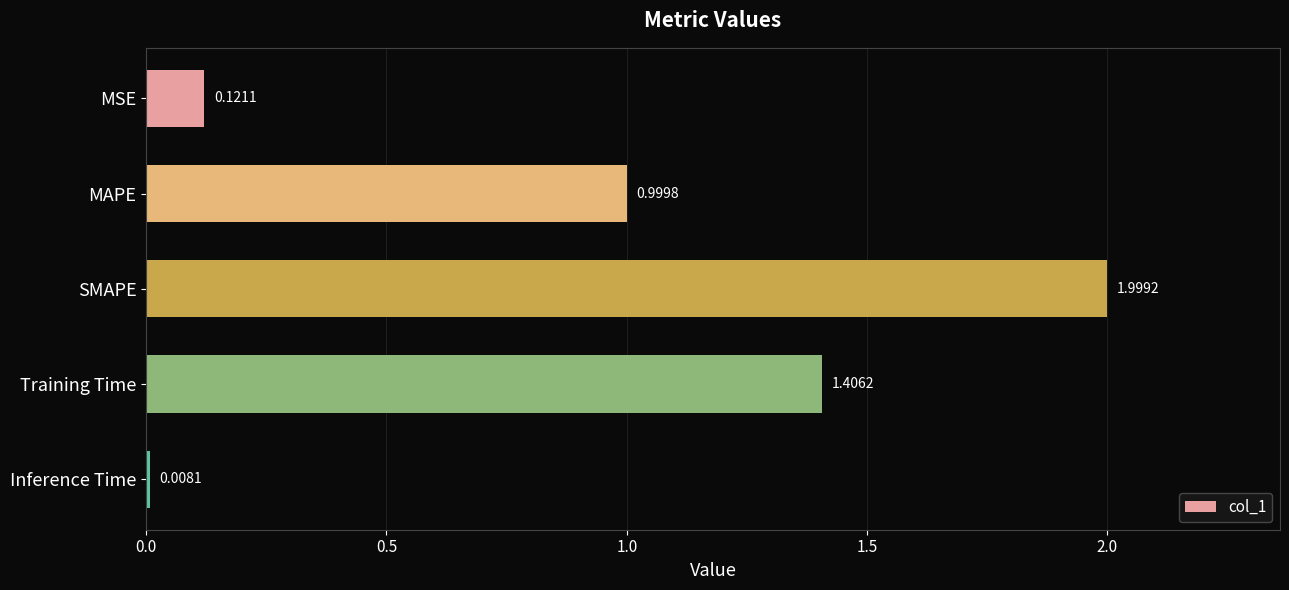

What is the label of the 3rd bar from the bottom?

SMAPE